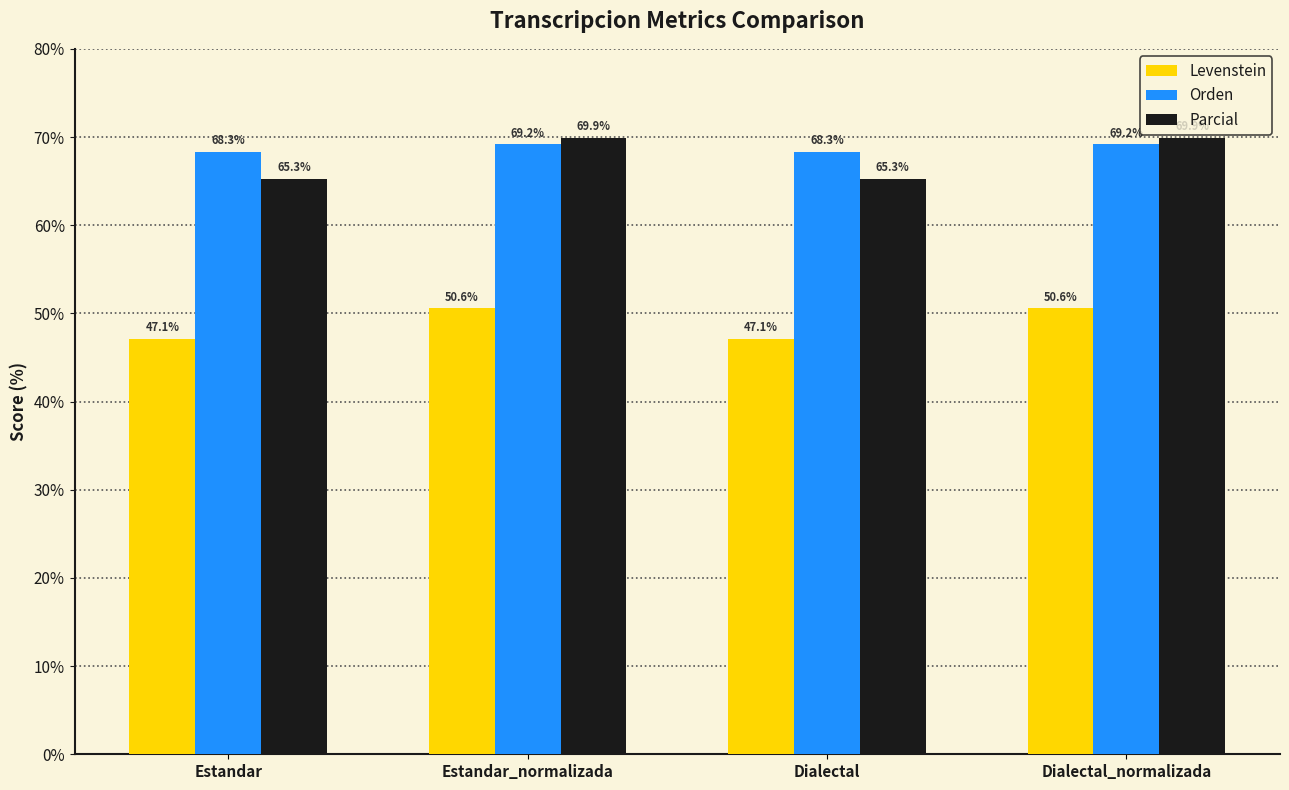

What is the smallest value displayed?

47.1